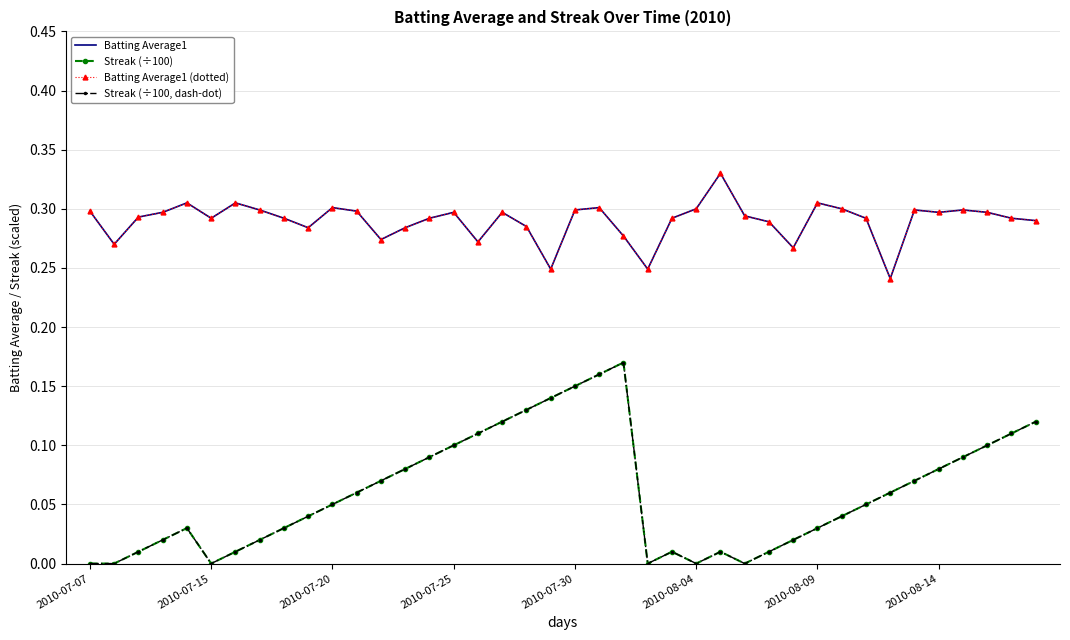

What is the average value of the Batting Average1 series?

0.3